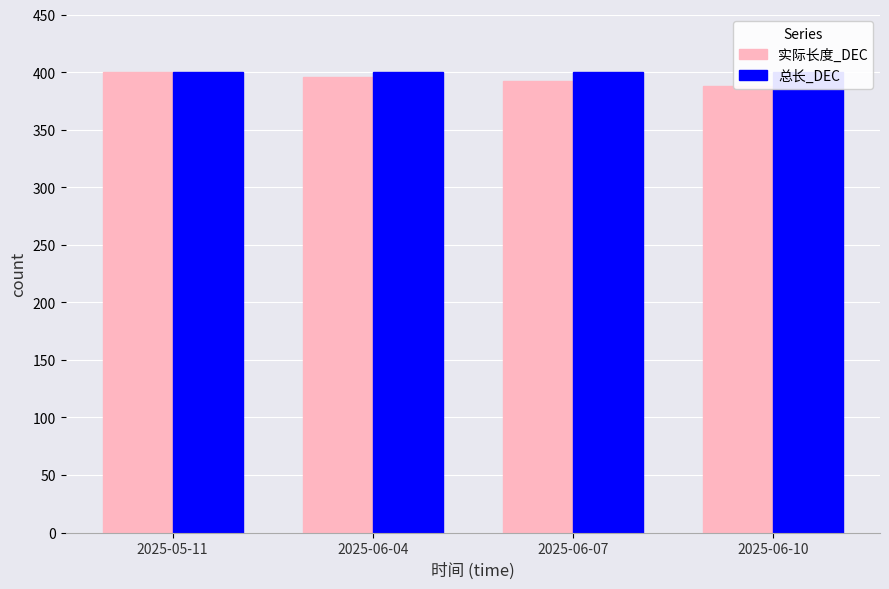

Where does the 实际长度_DEC series first go above 396?

2025-05-11